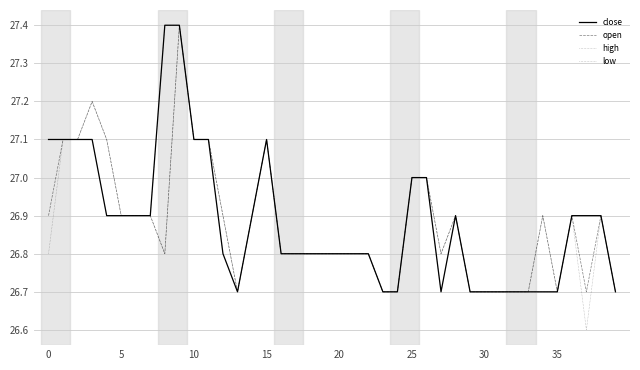

How many lines are shown in the chart?

4